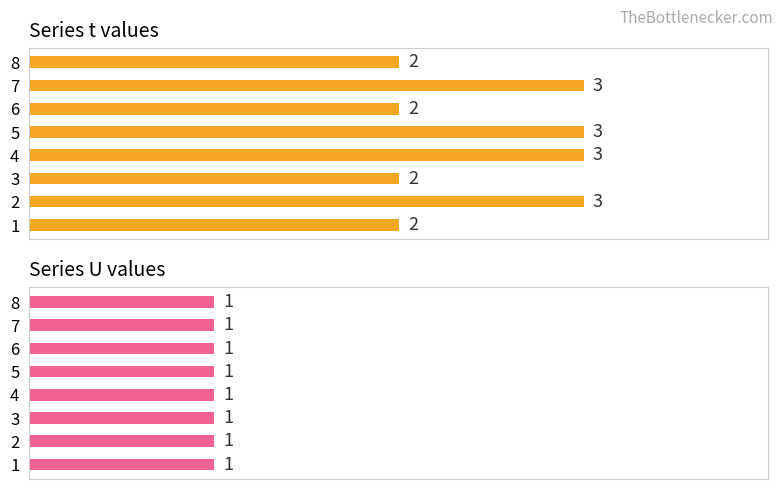

How many groups of bars are there?

8